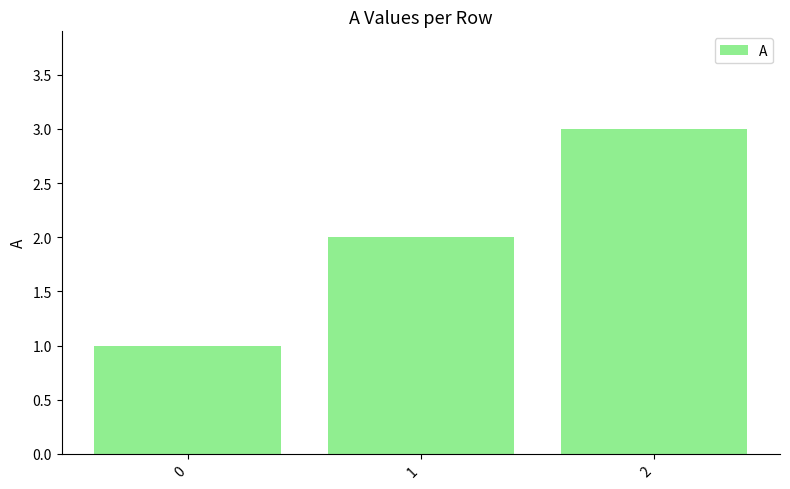

What is the minimum value shown in the chart?

1